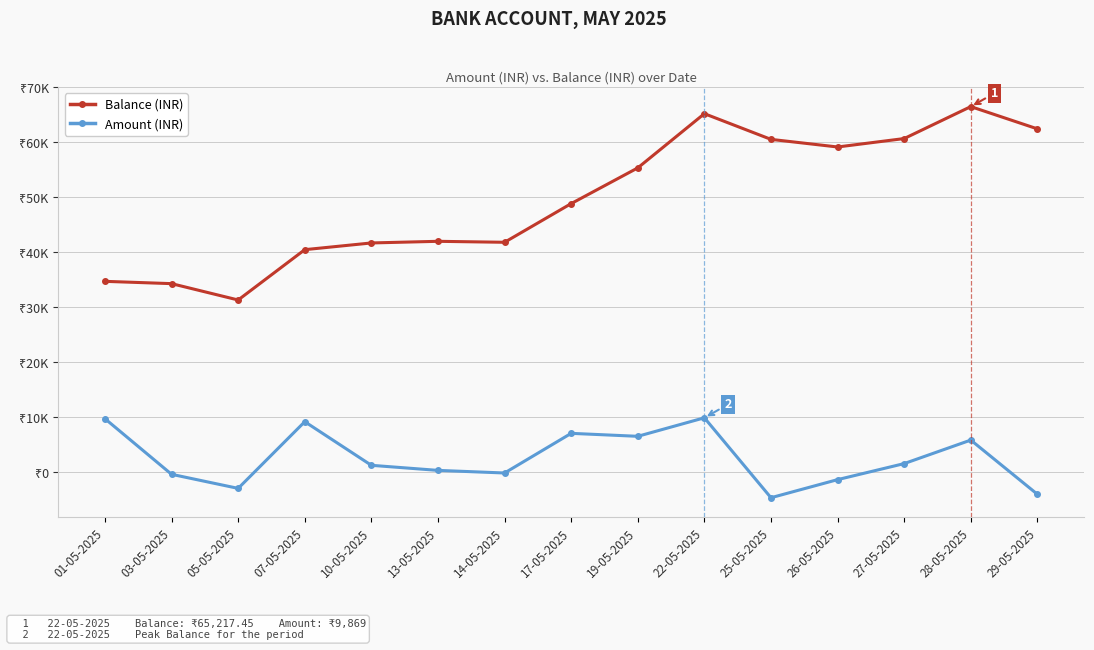

What is the difference between the second highest and second lowest values in the Amount (INR) series?

13749.8